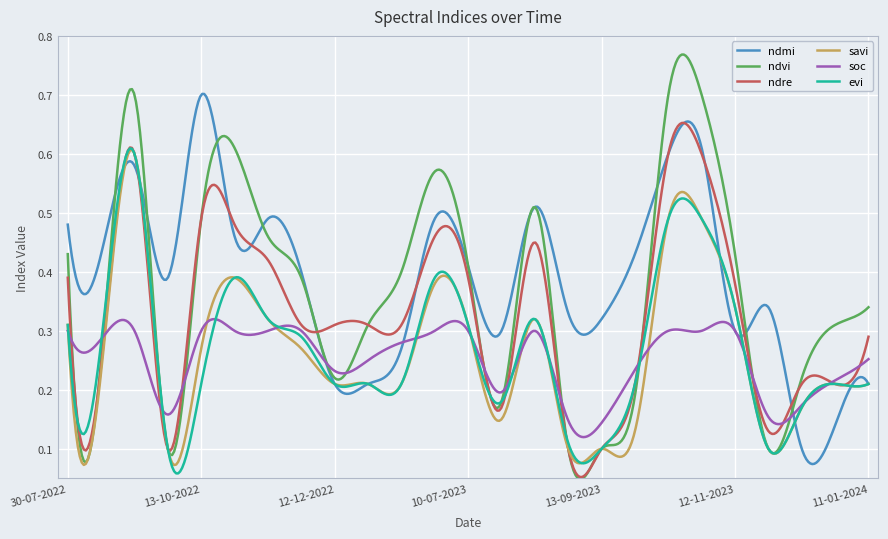

Which series has the widest spread of values?

ndvi